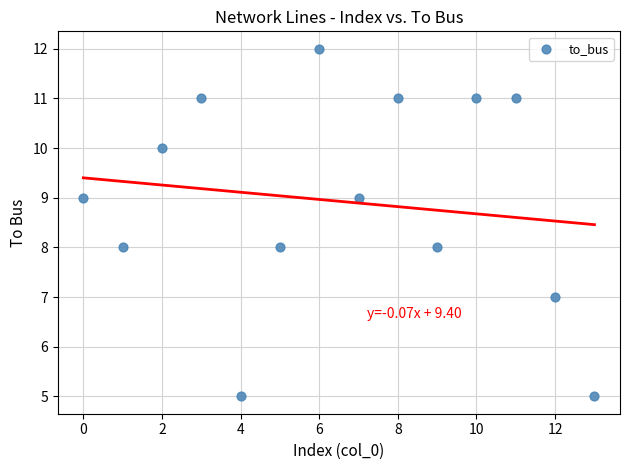

What is the range of Y values (max minus min)?

7